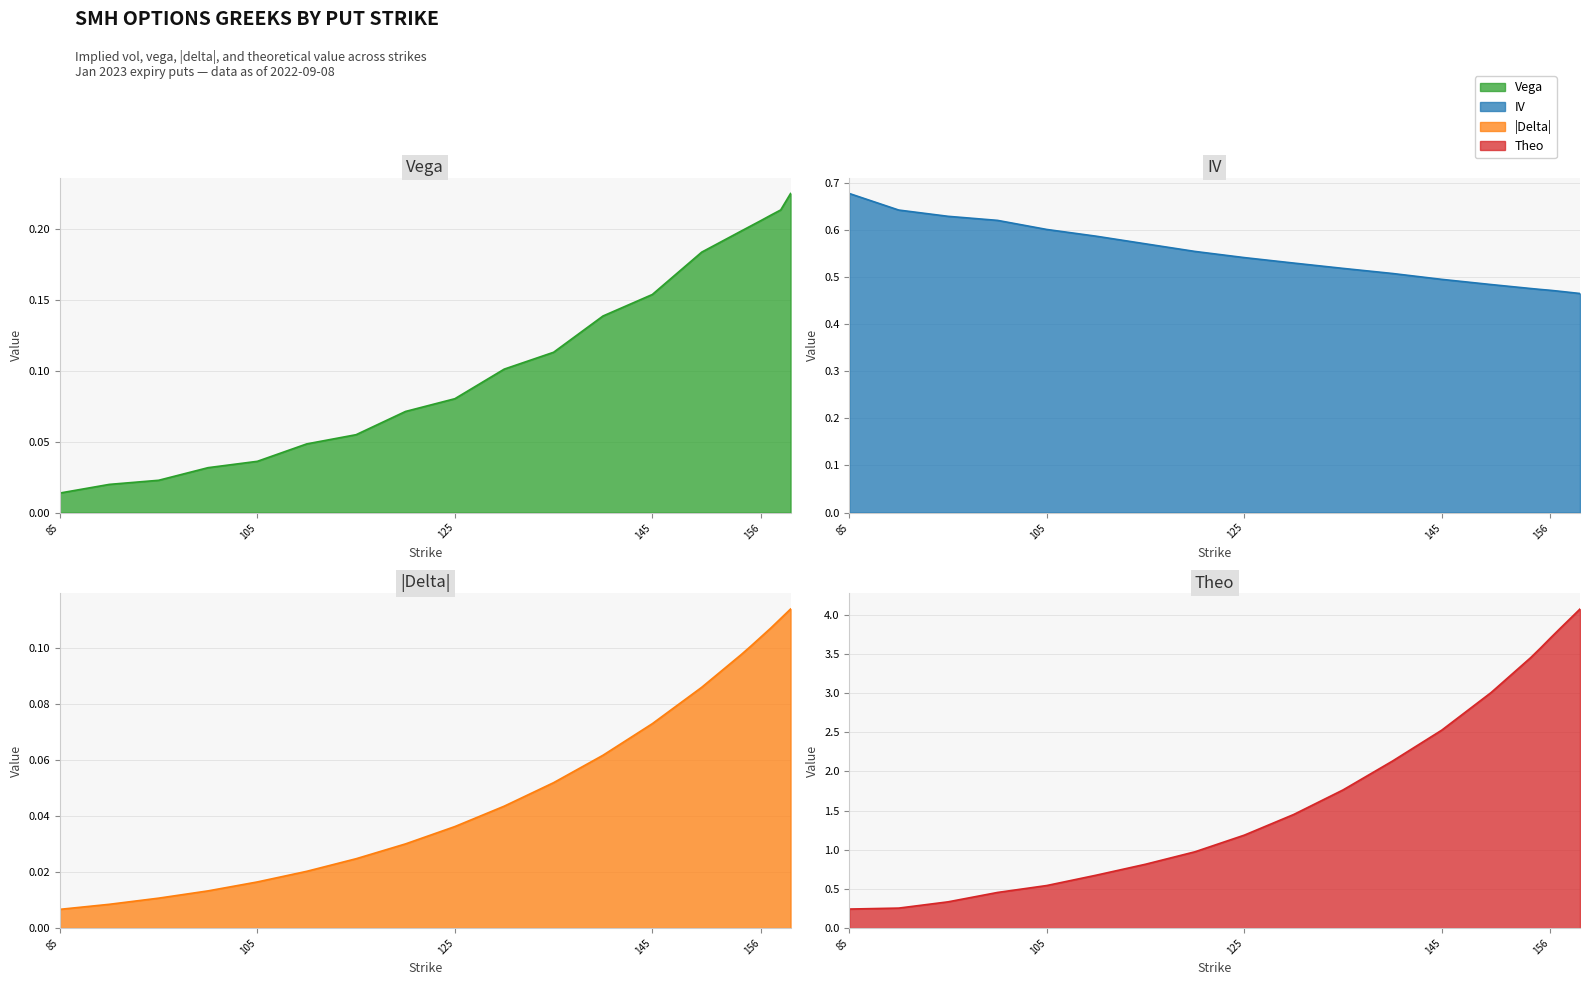

Which series has the largest total across all categories?

theo